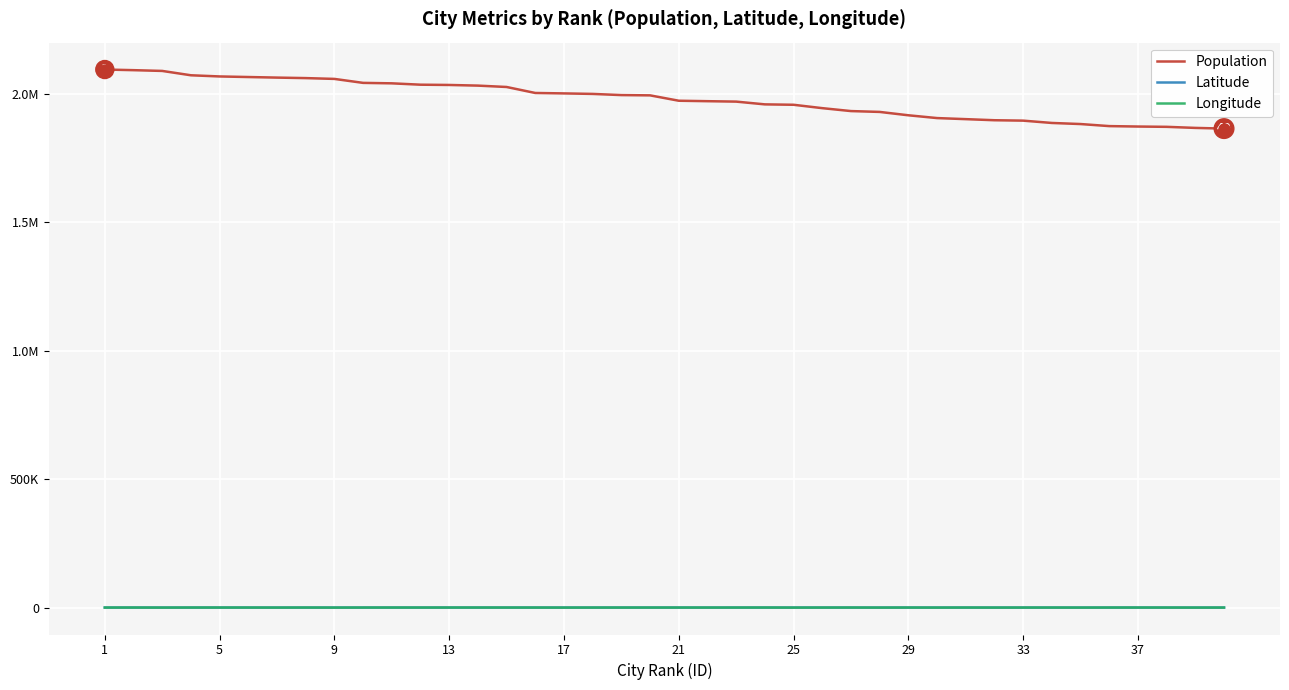

True or false: Latitude has more than 0 points higher than both neighbors.

True